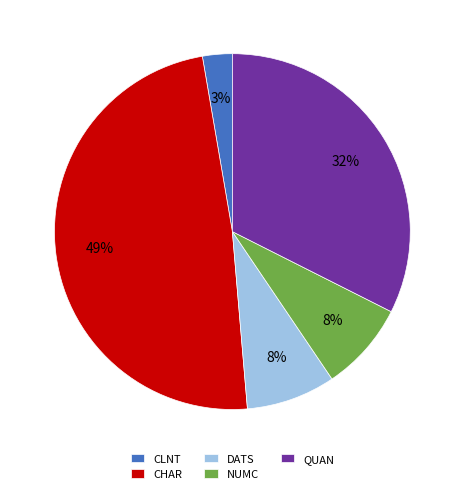

To the nearest percent, what is the difference between the CHAR and NUMC slice percentages?

41%